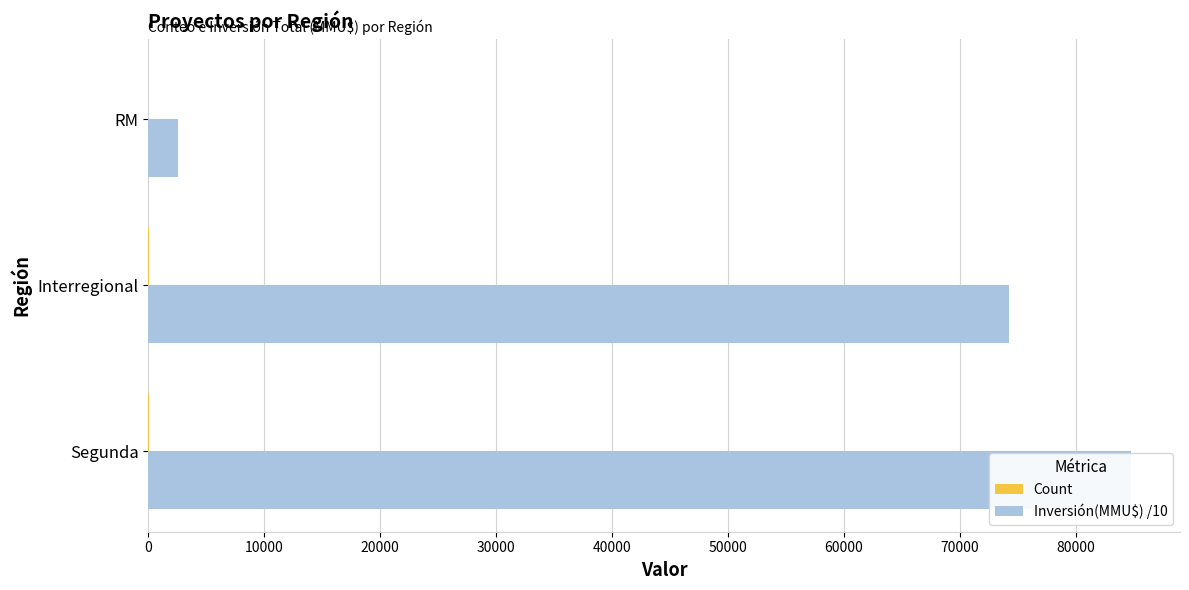

At Segunda, list the series in order from smallest to largest.

Count, Inversión(MMU$) /10